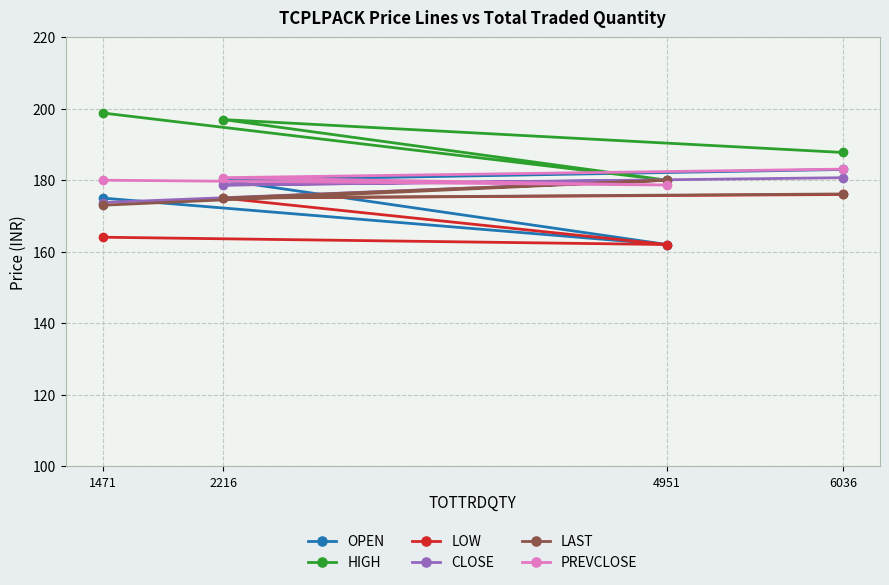

The HIGH series shows 97.6 at 6036. True or false?

False